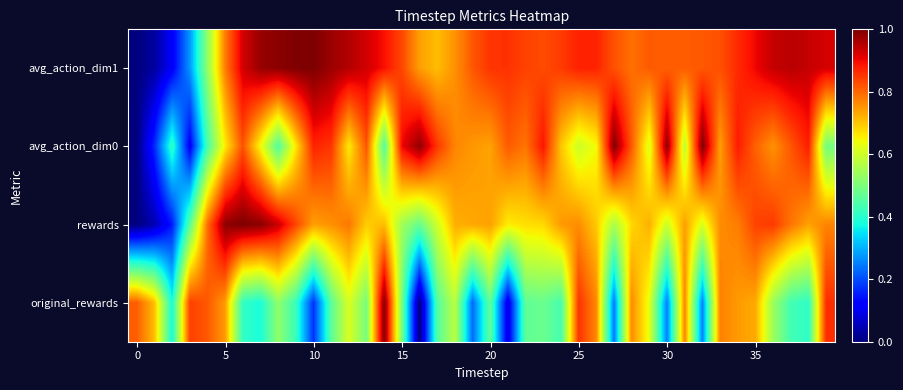

Reading right to left, list all the values displayed in this chart.

avg_action_dim1: 0.9	0.9	0.9	0.9	0.9	0.9	0.8	0.8	0.8	0.8	0.8	0.8	0.8	0.9	0.9	0.8	0.8	0.8	0.9	0.9	0.8	0.8	0.7	0.7	0.8	0.9	0.9	1.0	1.0	1.0	1.0	1.0	1.0	0.9	0.8	0.5	0.3	0.1	0.0	0.0
avg_action_dim0: 0.5	0.9	0.8	0.8	0.8	0.9	0.7	1.0	0.6	1.0	0.6	0.8	1.0	0.6	0.6	0.7	0.9	0.8	0.8	0.7	0.7	0.8	0.9	1.0	0.9	0.4	0.8	0.7	0.9	0.9	0.7	0.4	0.6	0.8	0.7	0.4	0.1	0.4	0.2	0.0
rewards: 0.8	0.7	0.8	0.8	0.8	0.8	0.8	0.6	0.7	0.6	0.7	0.7	0.6	0.7	0.8	0.7	0.7	0.7	0.7	0.7	0.7	0.7	0.6	0.5	0.5	0.7	0.7	0.8	0.8	0.7	0.8	0.9	1.0	1.0	1.0	0.8	0.5	0.1	0.0	0.0
original_rewards: 0.9	0.4	0.4	0.5	0.7	0.7	0.8	0.3	0.8	0.2	0.6	0.8	0.2	0.8	0.9	0.4	0.5	0.5	0.1	0.5	0.2	0.6	0.5	0.0	0.5	1.0	0.5	0.6	0.5	0.2	0.4	0.5	0.4	0.4	0.7	0.8	0.8	0.4	0.7	0.8